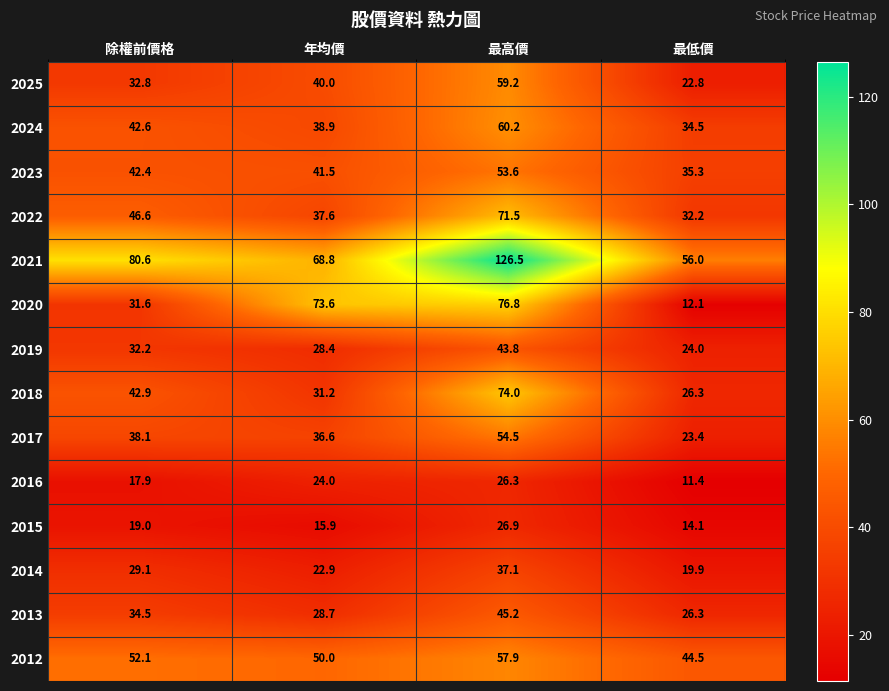

The 2014 series shows 22.9 at 年均價. True or false?

True